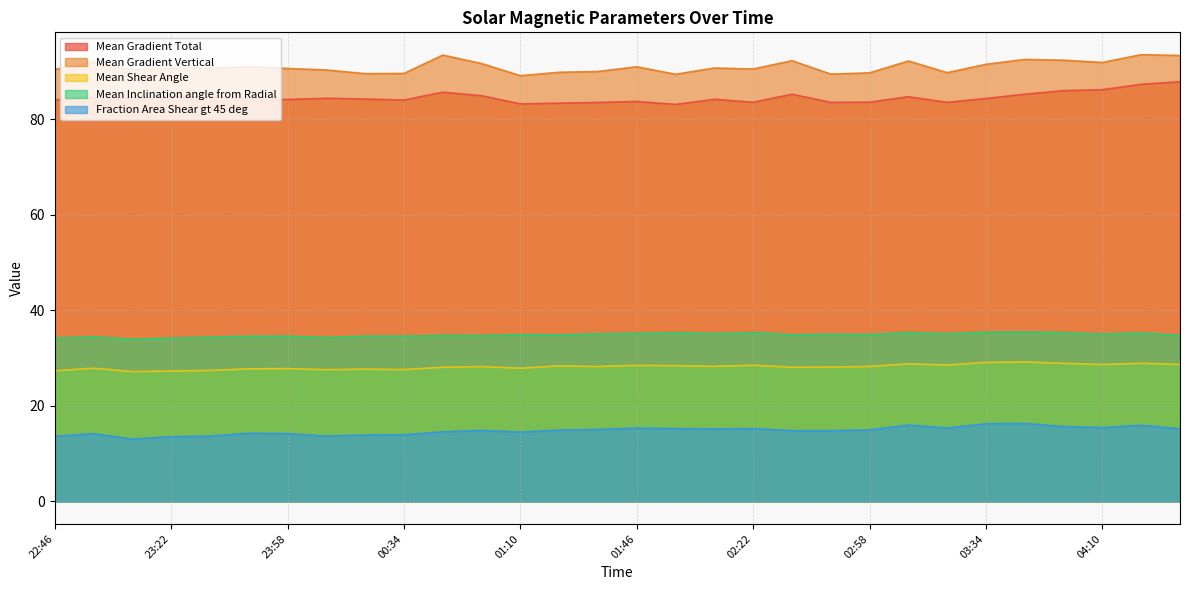

What is the spread (max minus min) of values at 23:34?

77.1